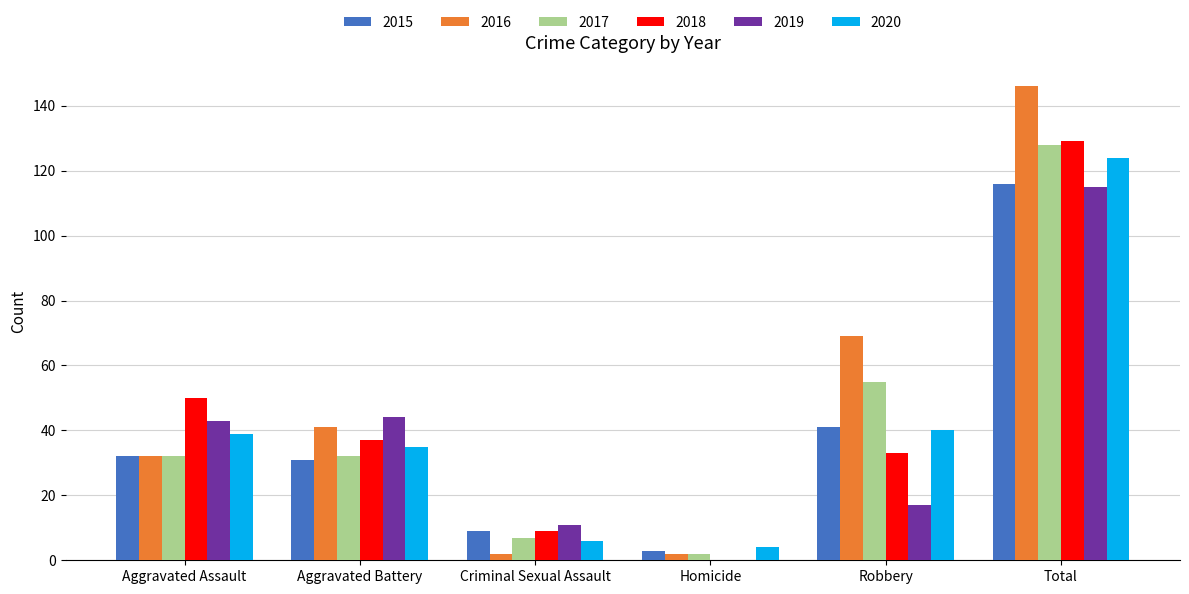

Are the bars horizontal?

No